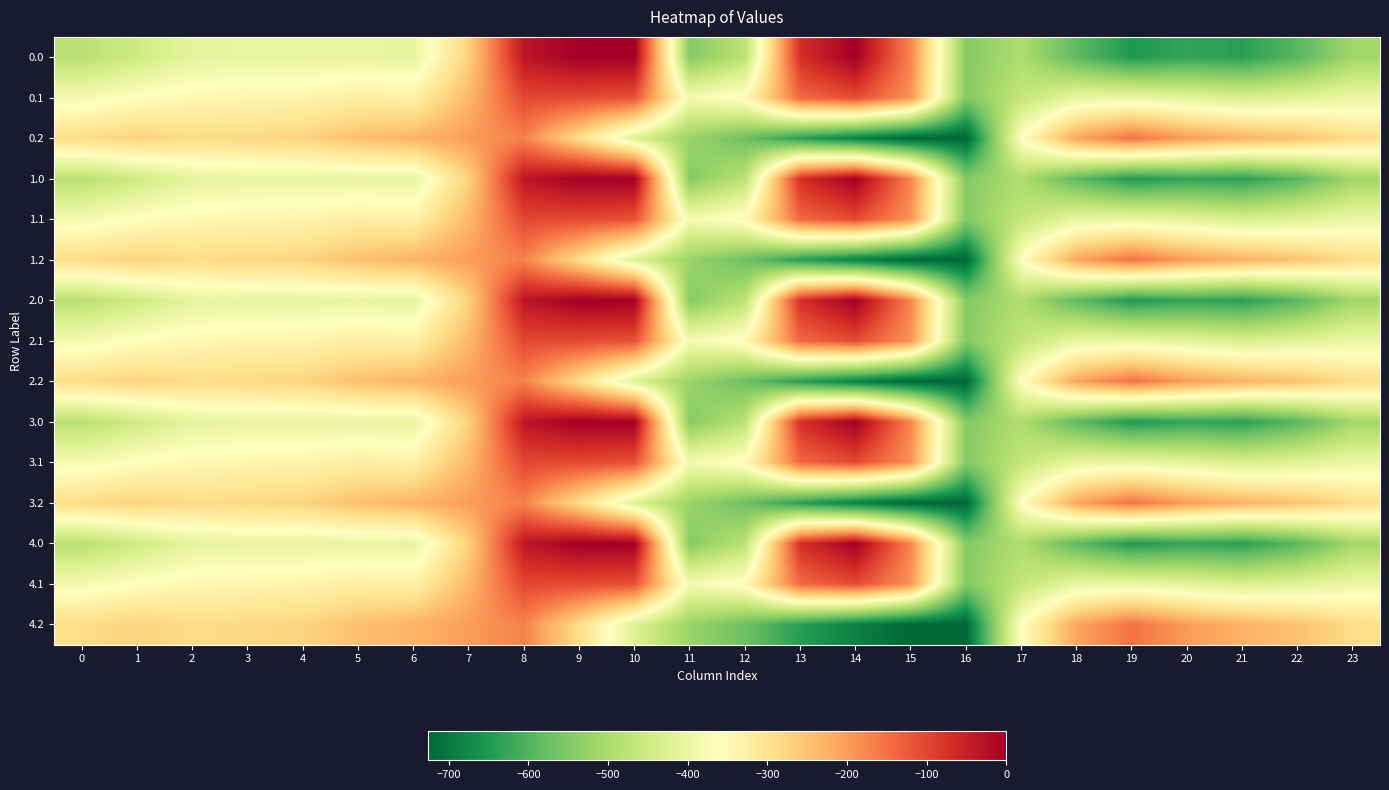

What is the total value across all series at 5?

-4872.7